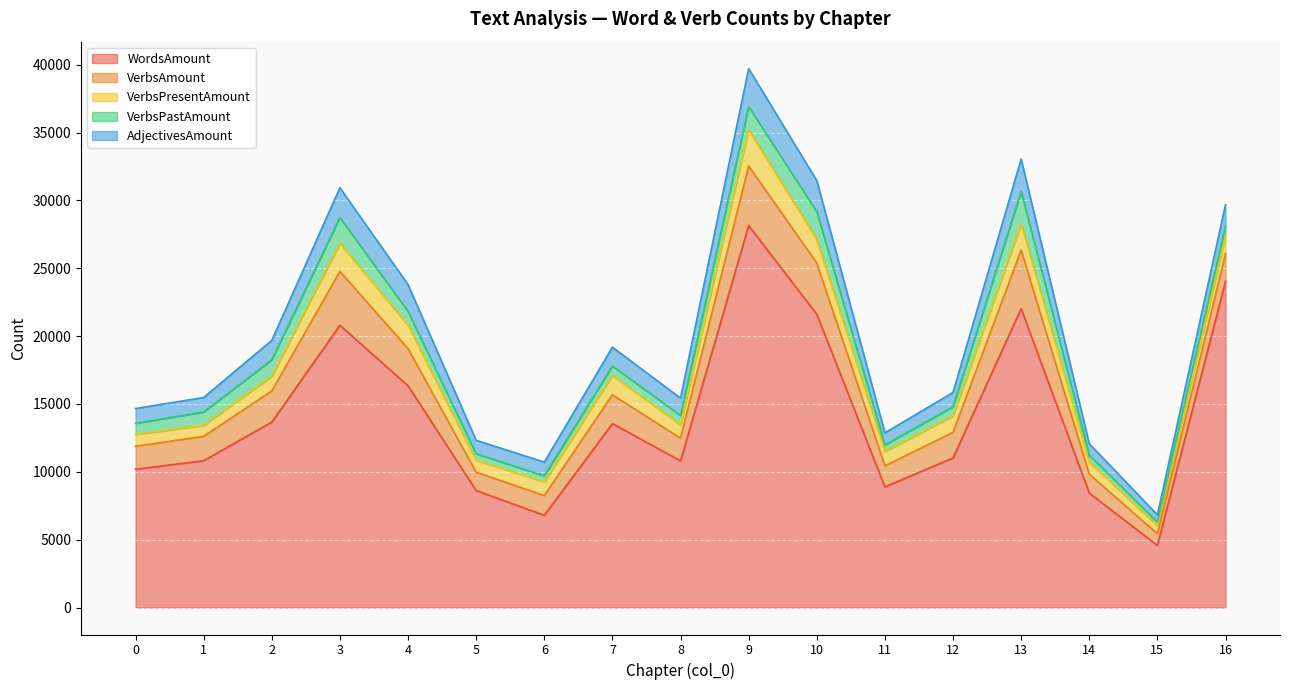

At which category is the sum across all series the highest?

9